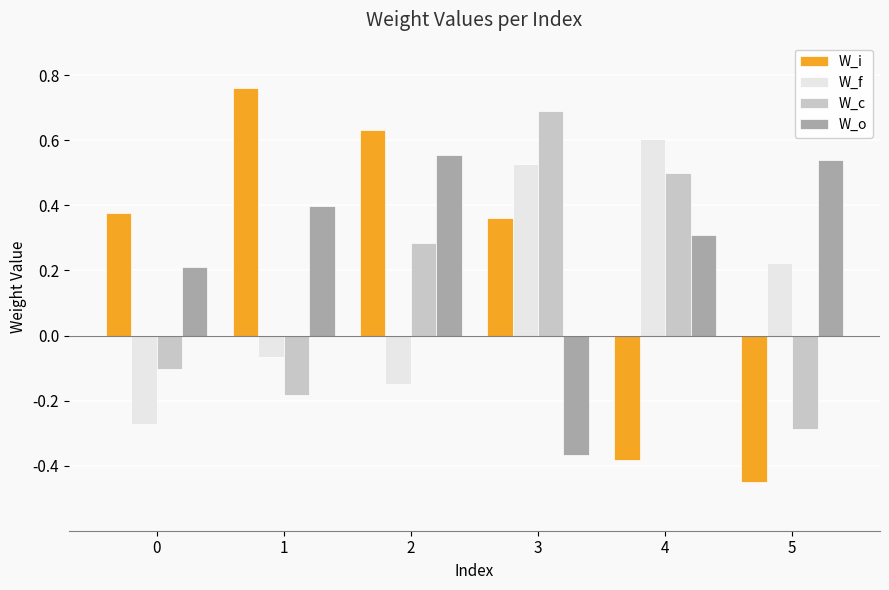

What is the total value across all series at 3?

1.2